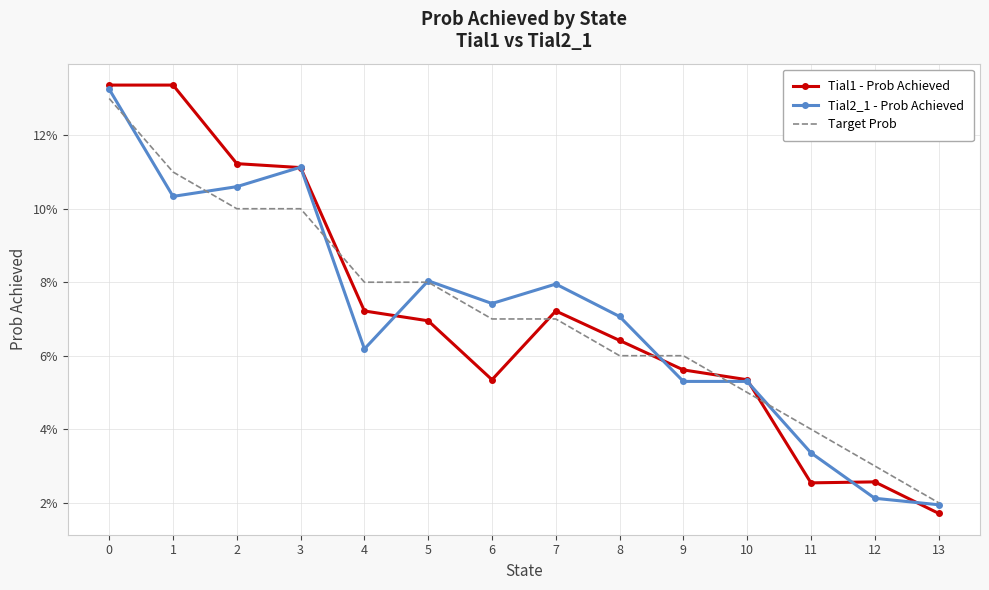

Which series has the largest total across all categories?

Tial1 - Prob Achieved